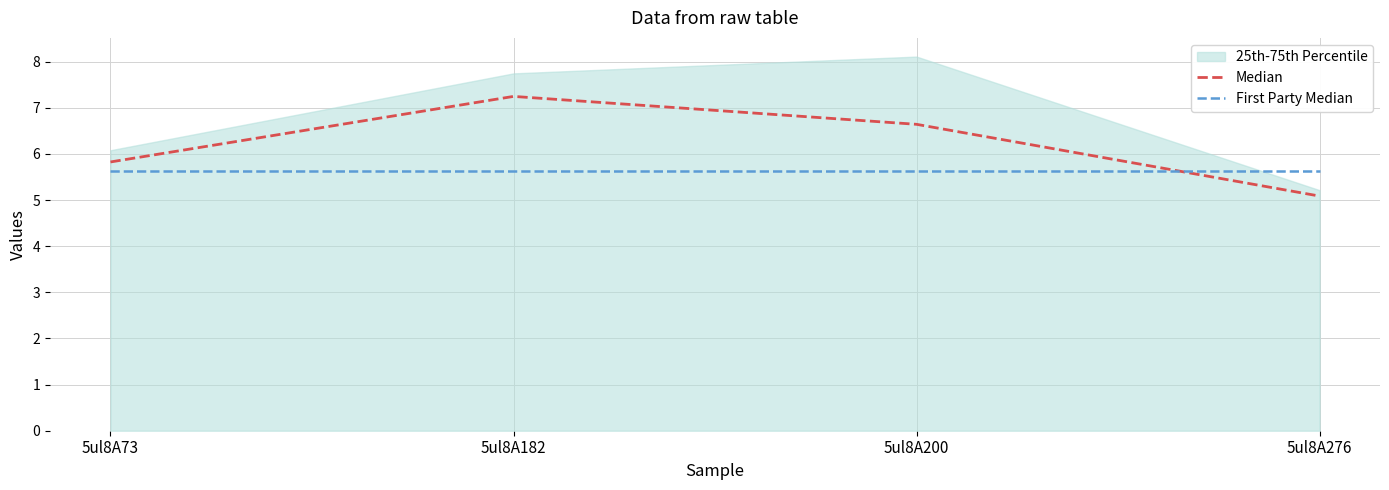

Where is the first local maximum for Median?

5ul8A182